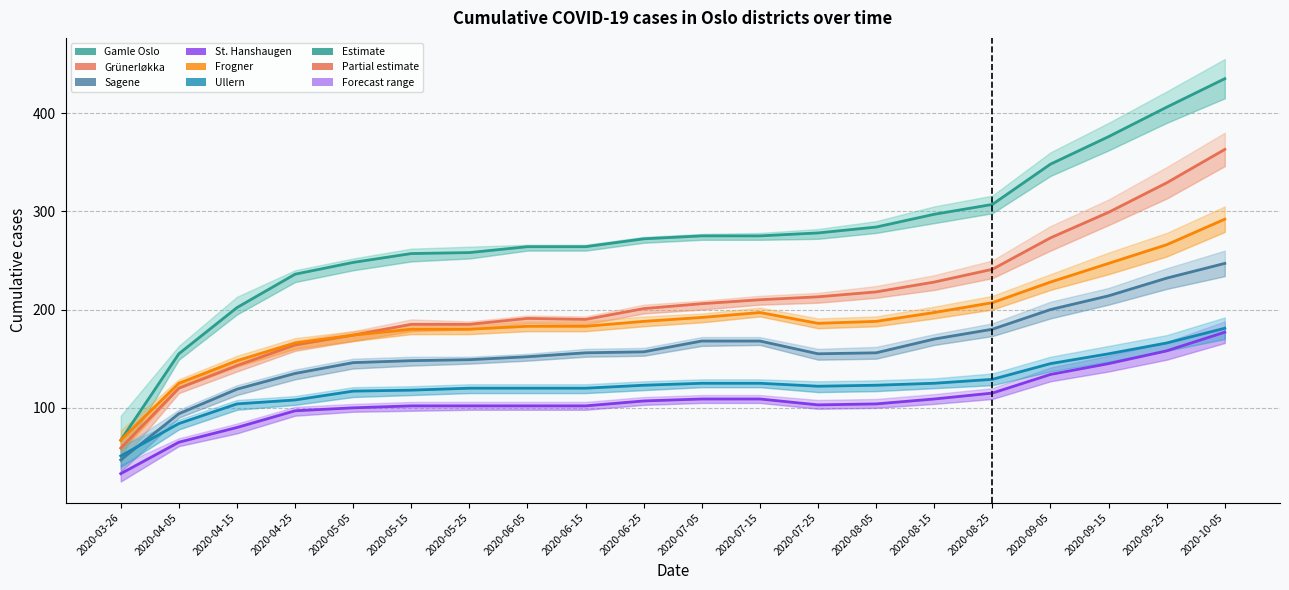

Count the number of data series in this chart.

6